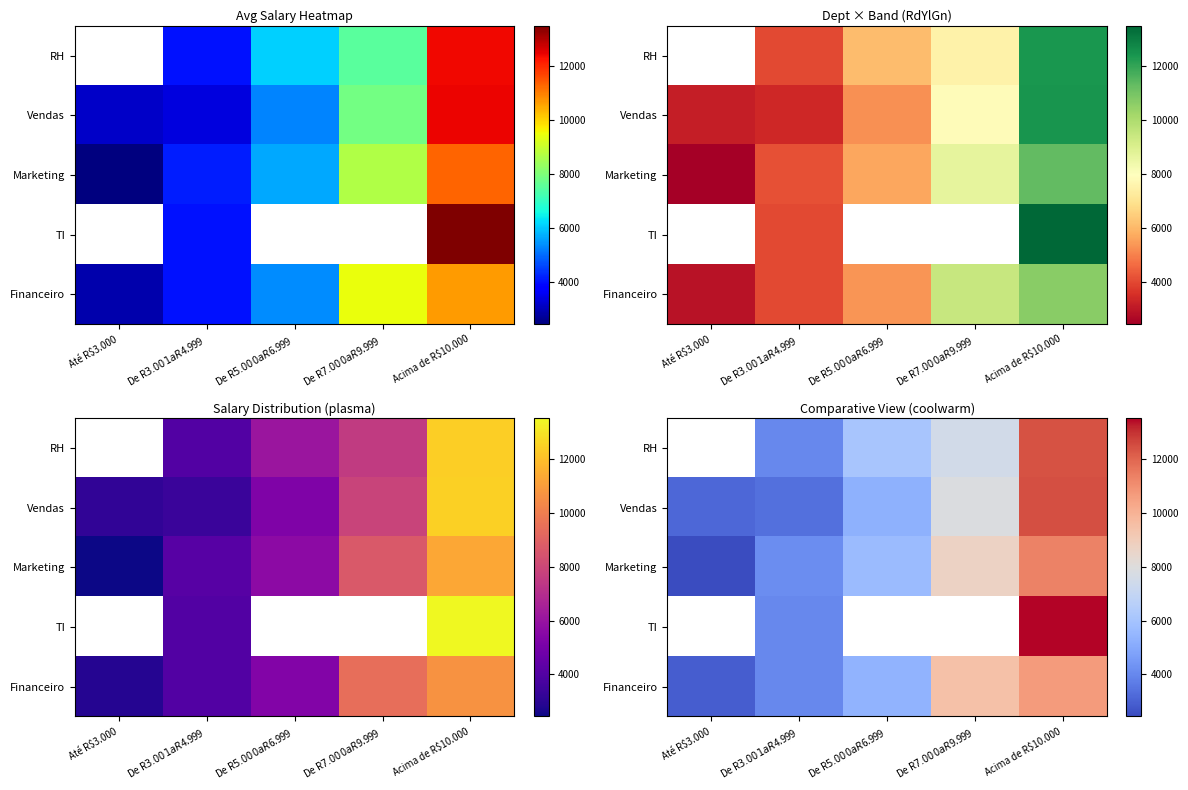

The Financeiro series shows 7417.4 at Acima de R$10.000. True or false?

False